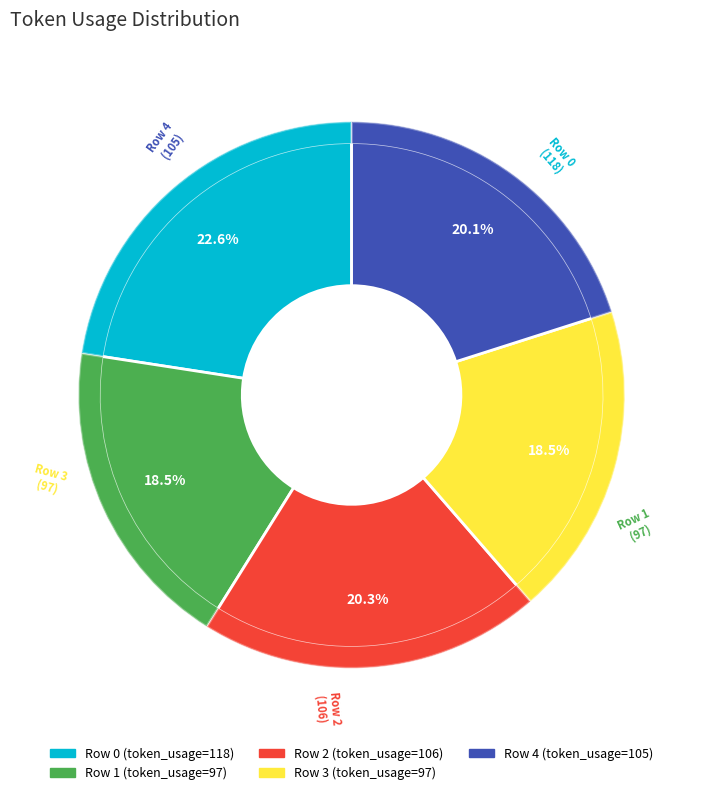

How many slices are in this pie chart?

5